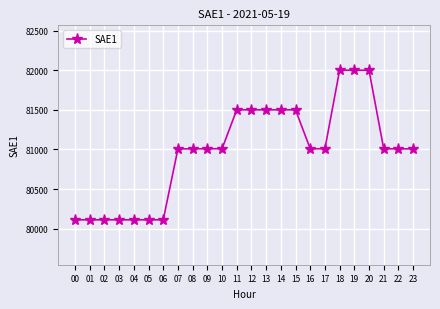

What is the sum of the values at 14 and 20?

163500